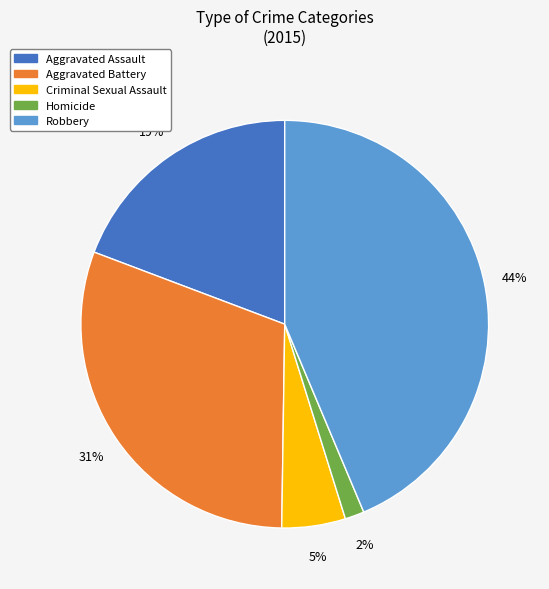

How many segments does this pie chart have?

5